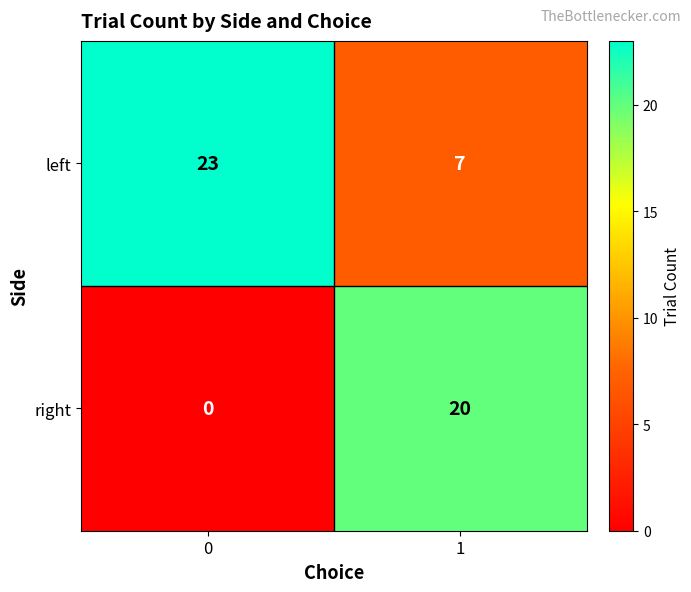

What is the total value across all series at 1?

27